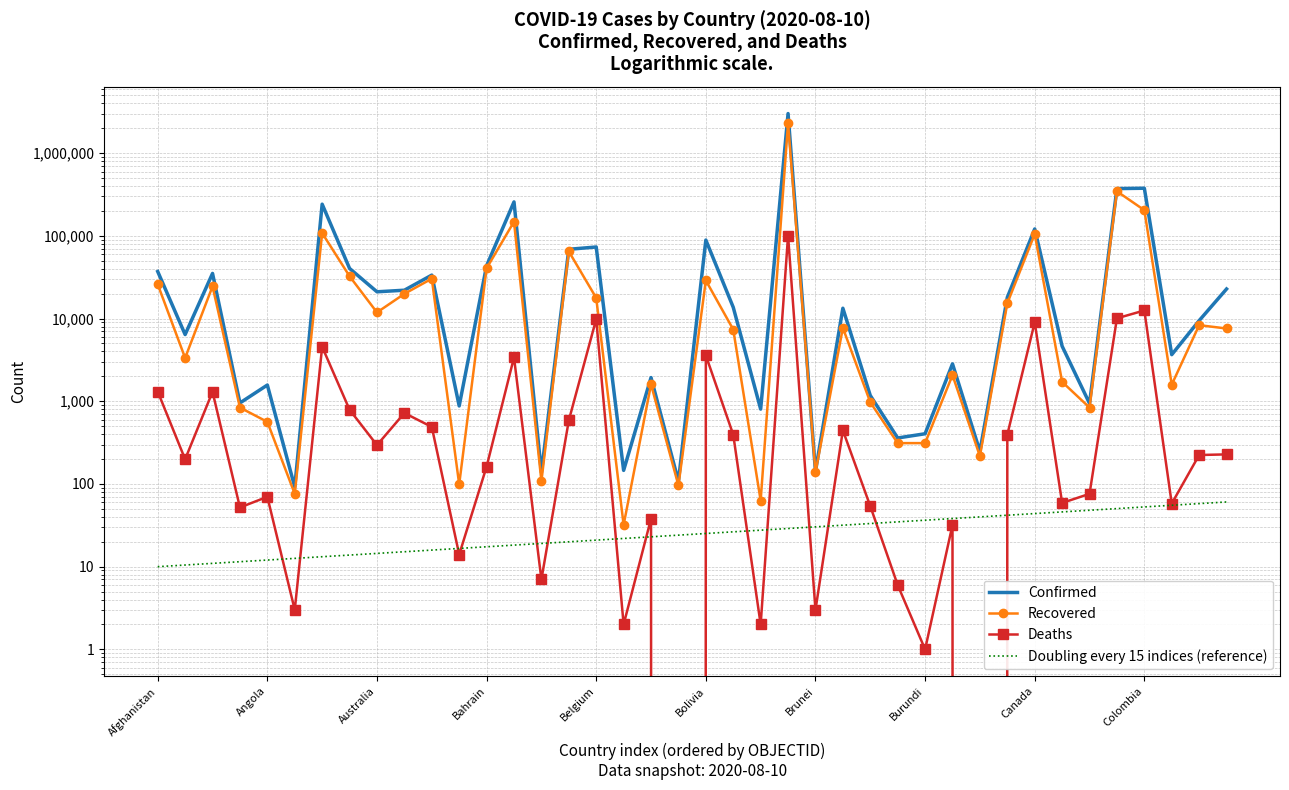

What is the difference between the maximum and minimum values in the Deaths series?

100477